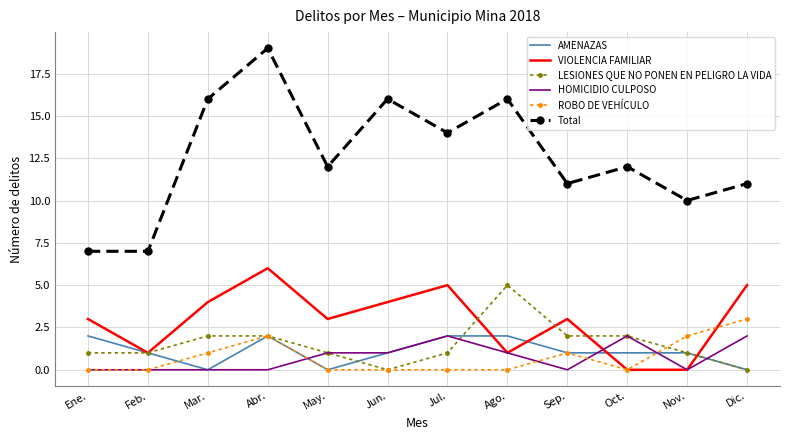

What is the total value across all series at Jul.?

24